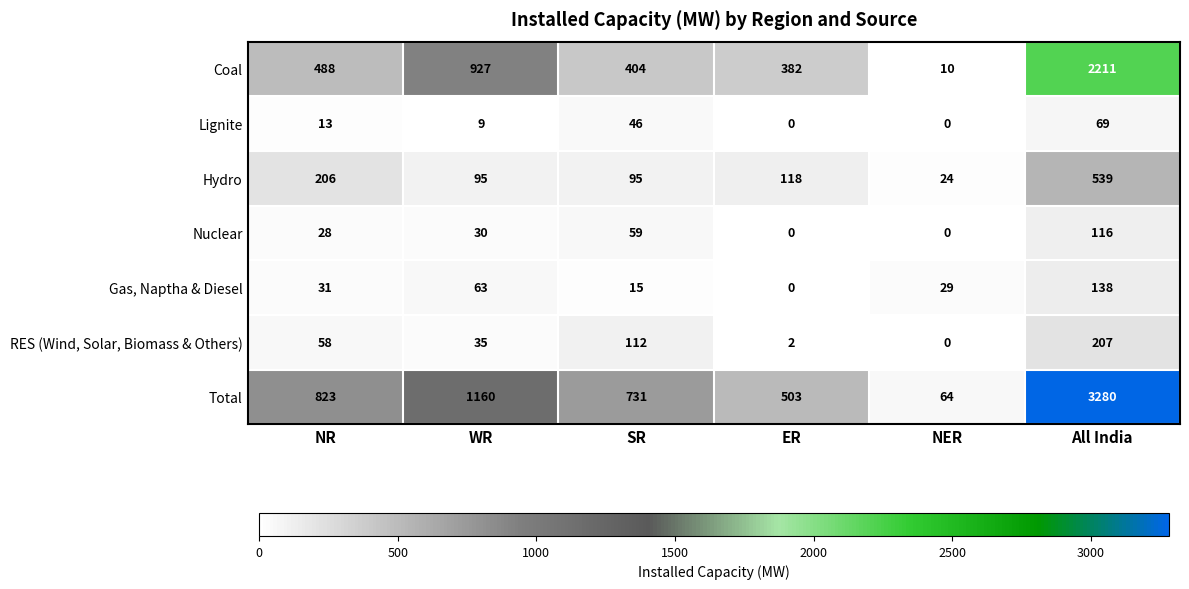

The value of Nuclear at ER is 0. True or false?

True